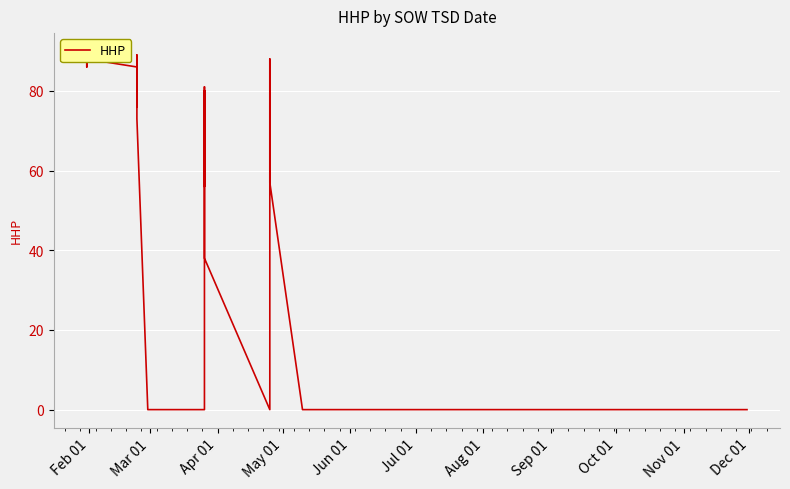

What is the value of the 2nd point from the left?

86